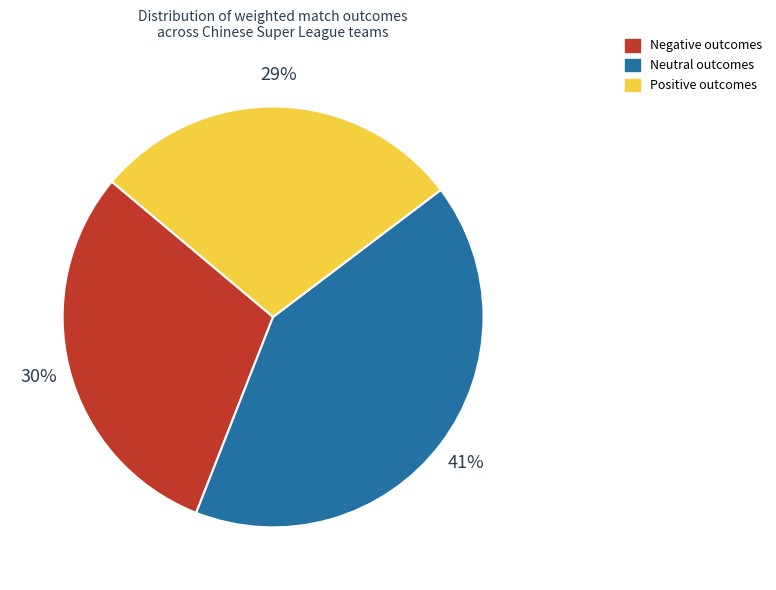

To the nearest percent, what is the average slice percentage?

33%